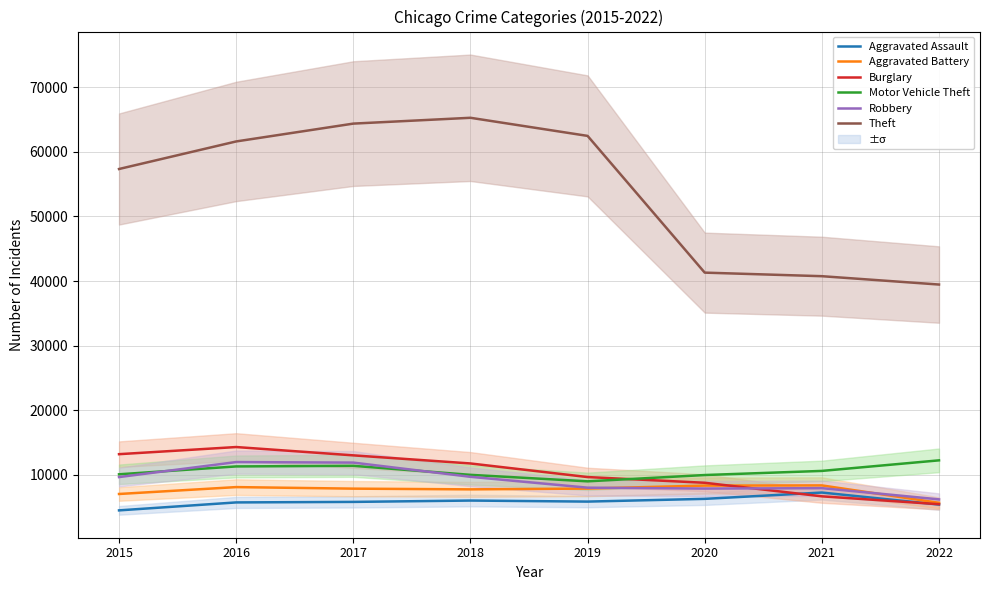

Where does the Aggravated Assault series first go above 5840?

2018